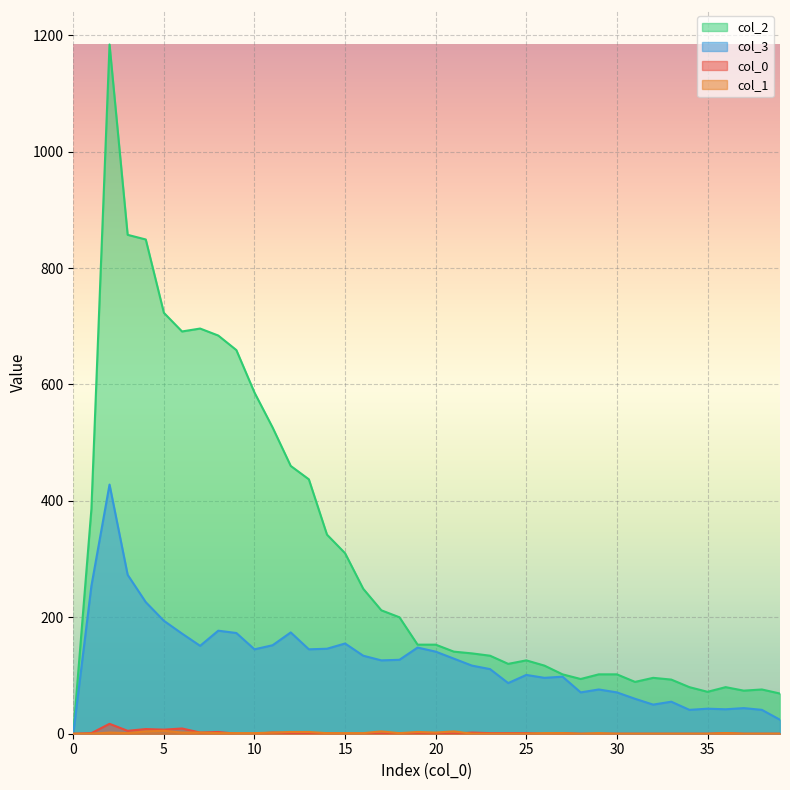

In 1, how many points are lower than both neighbors (excluding endpoints)?

4